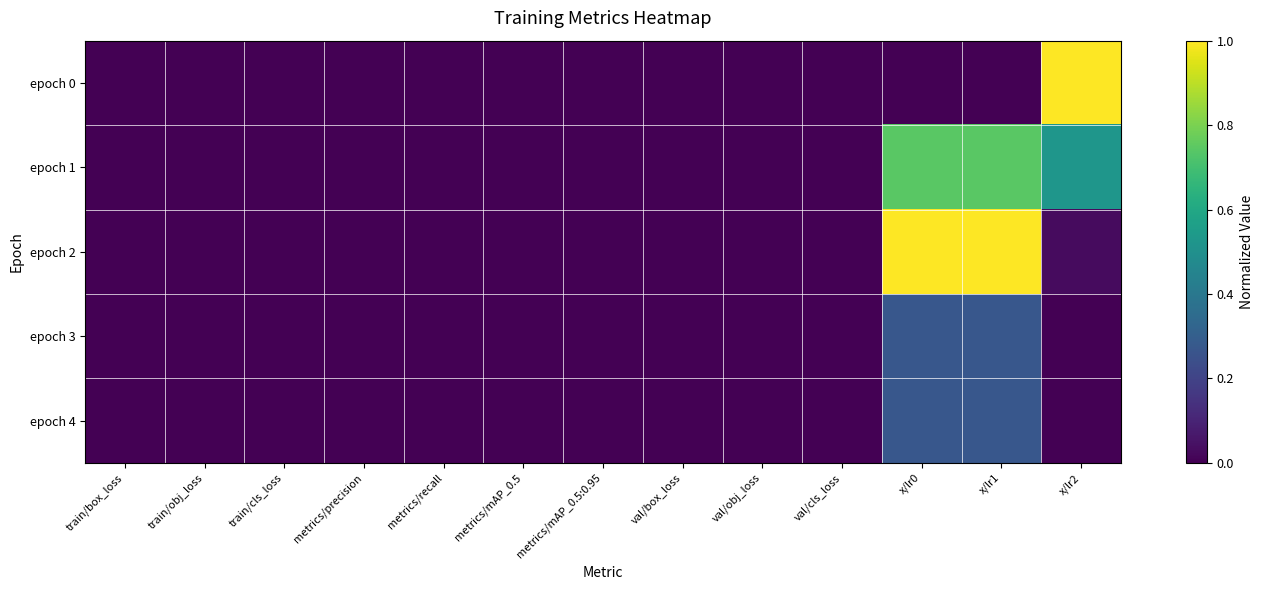

Which has a higher value, metrics/precision or x/lr0?

metrics/precision